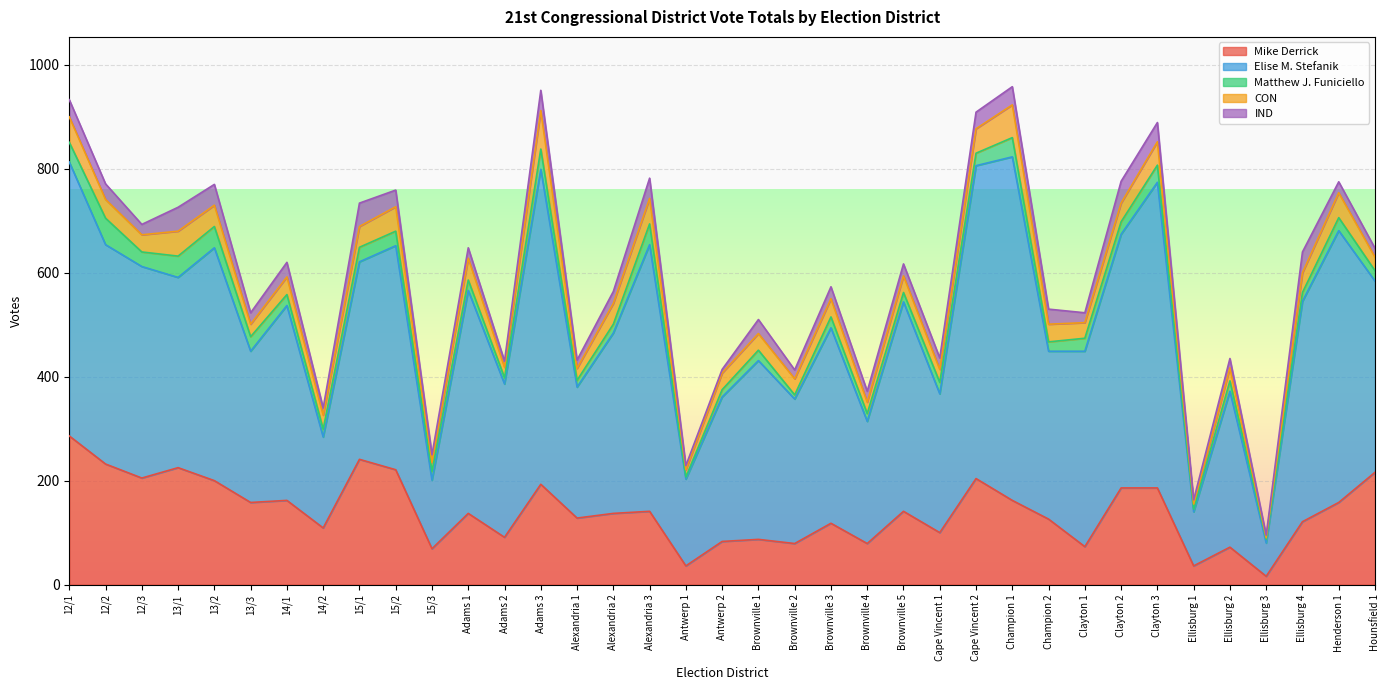

At which category does the chart reach its peak across all series?

Champion 1